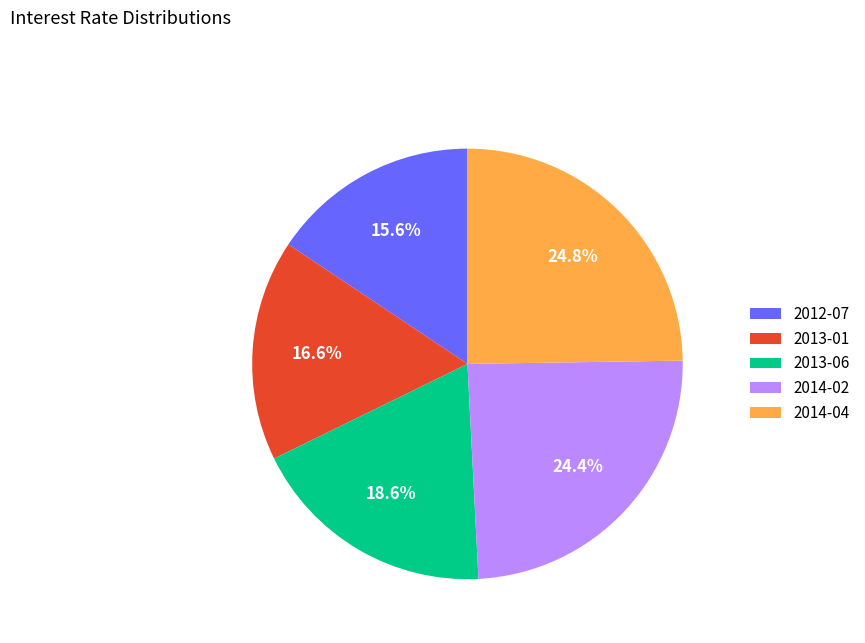

Is it true that 2013-06 is 19% of the pie?

True